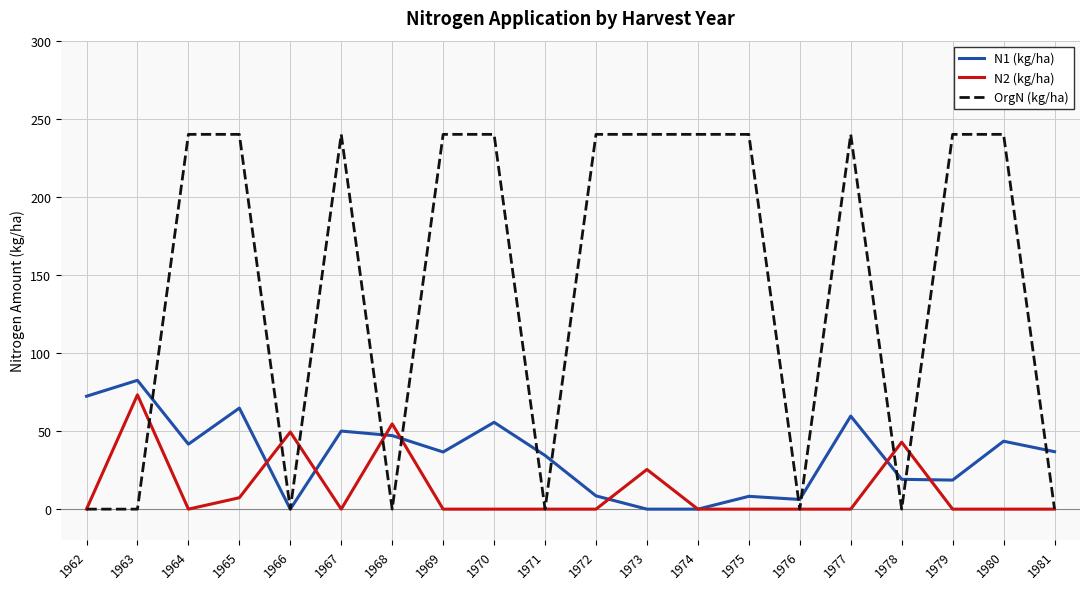

What is the difference between the maximum and second lowest values in the OrgN (kg/ha) series?

240.0